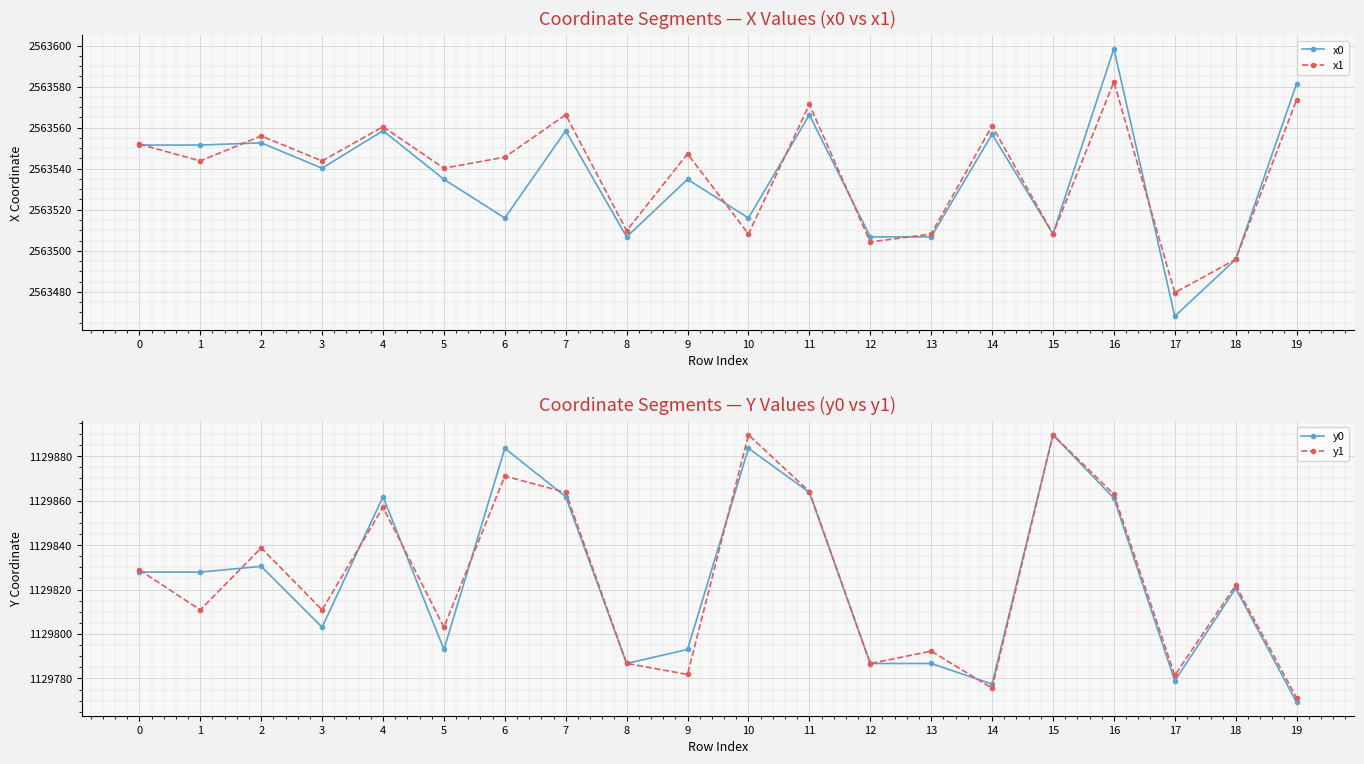

How many data points in x0 are above 2563540?

10